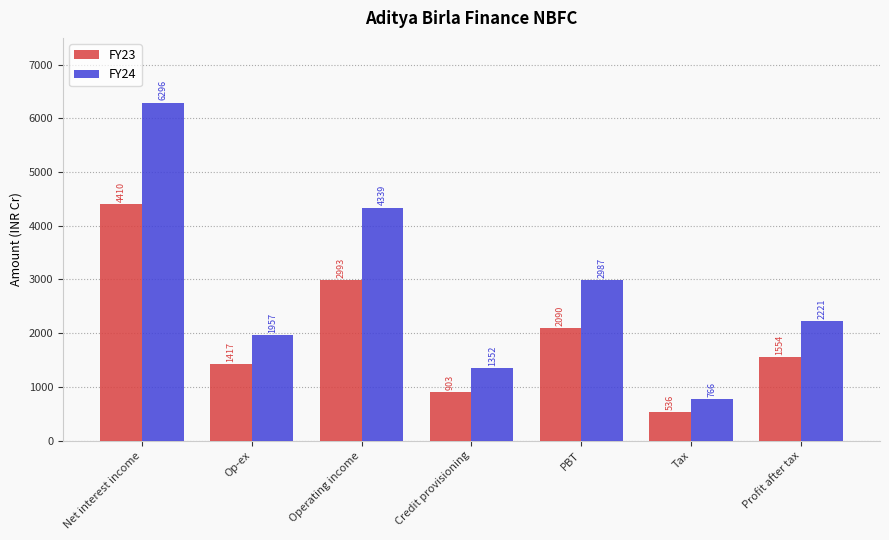

Between Net interest income and Op-ex, which series saw the biggest shift?

FY24